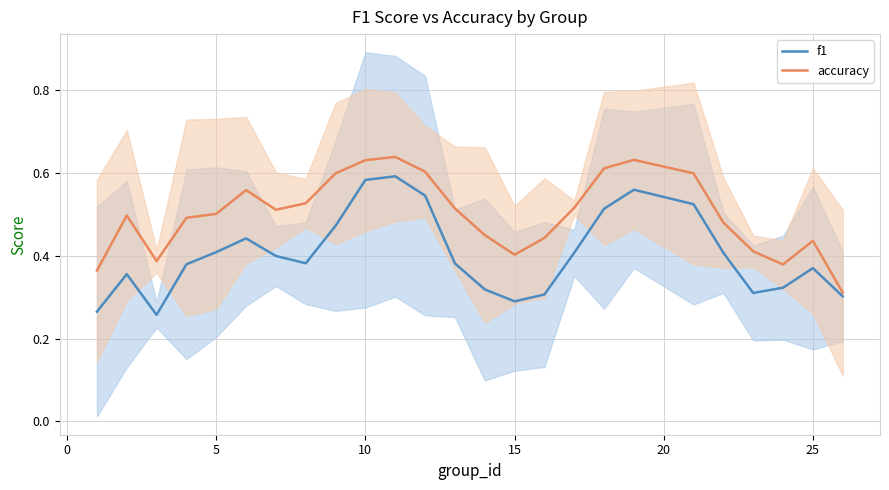

Which series has the largest total across all categories?

accuracy